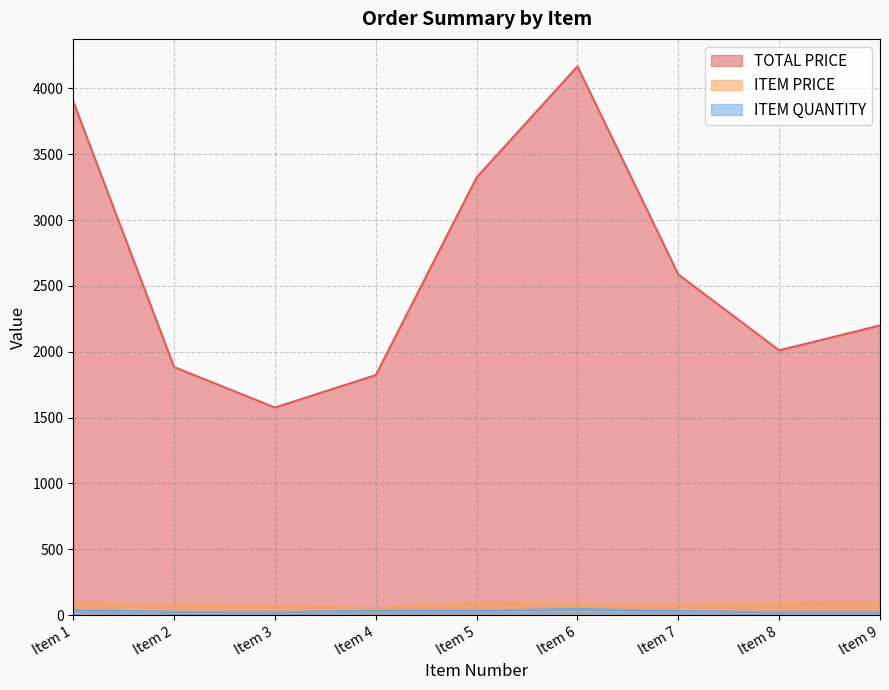

At how many categories does at least one series exceed 2970?

3